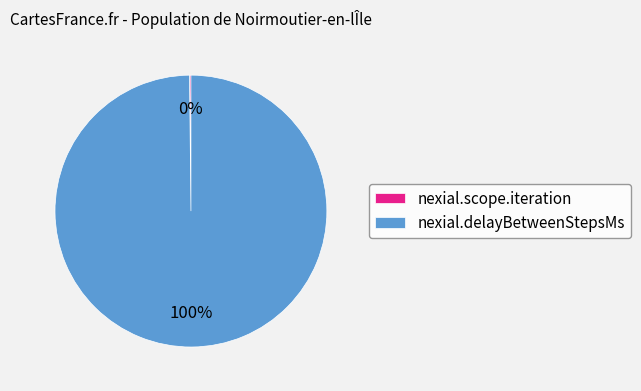

What is the majority slice?

nexial.delayBetweenStepsMs